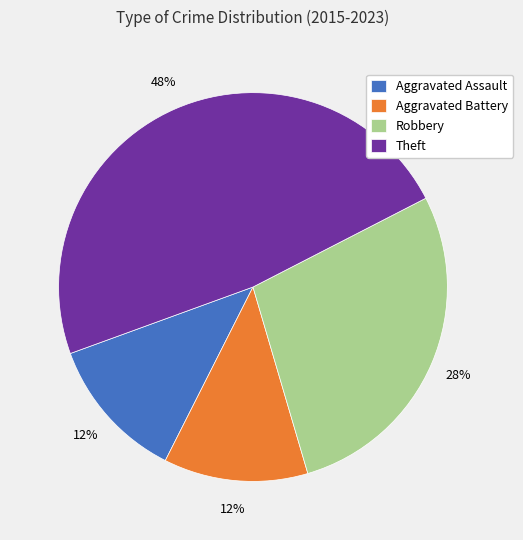

Count the number of slices in the pie.

4